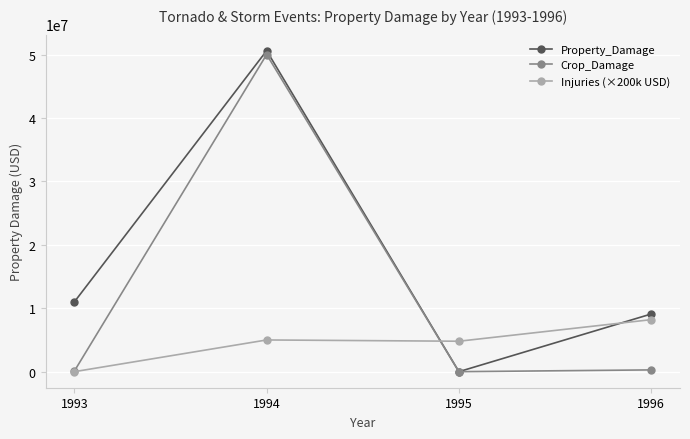

How many categories are shown in the chart?

4